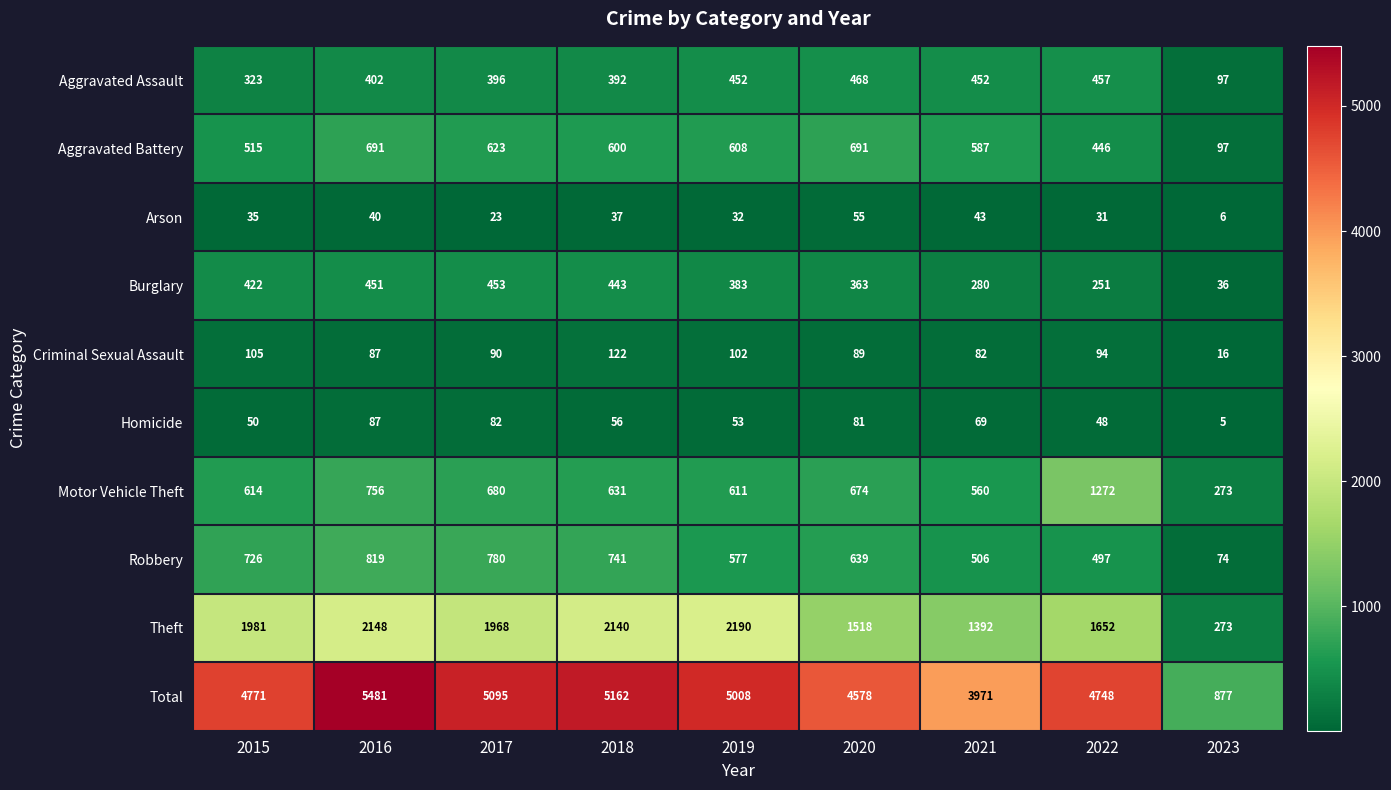

At which category is the sum across all series the highest?

2016